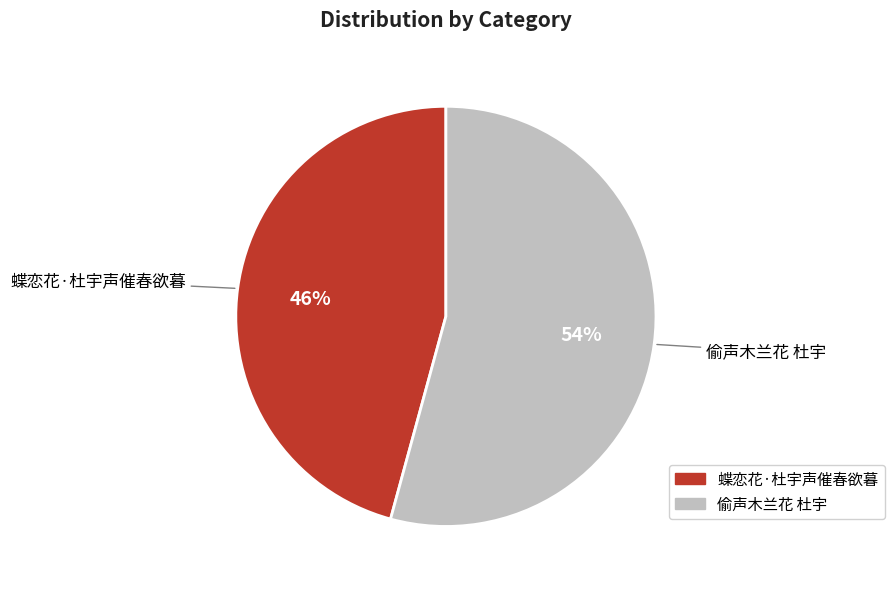

Count the number of slices in the pie.

2